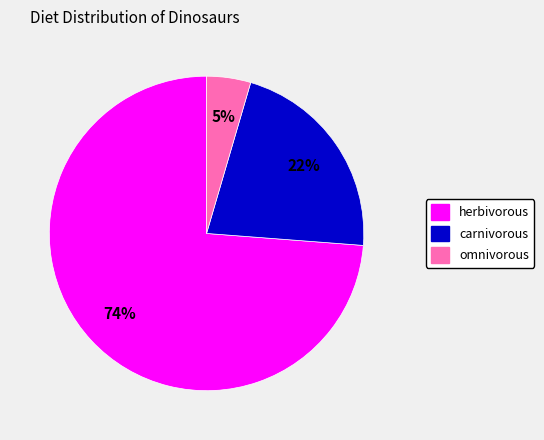

Which category accounts for the majority?

herbivorous